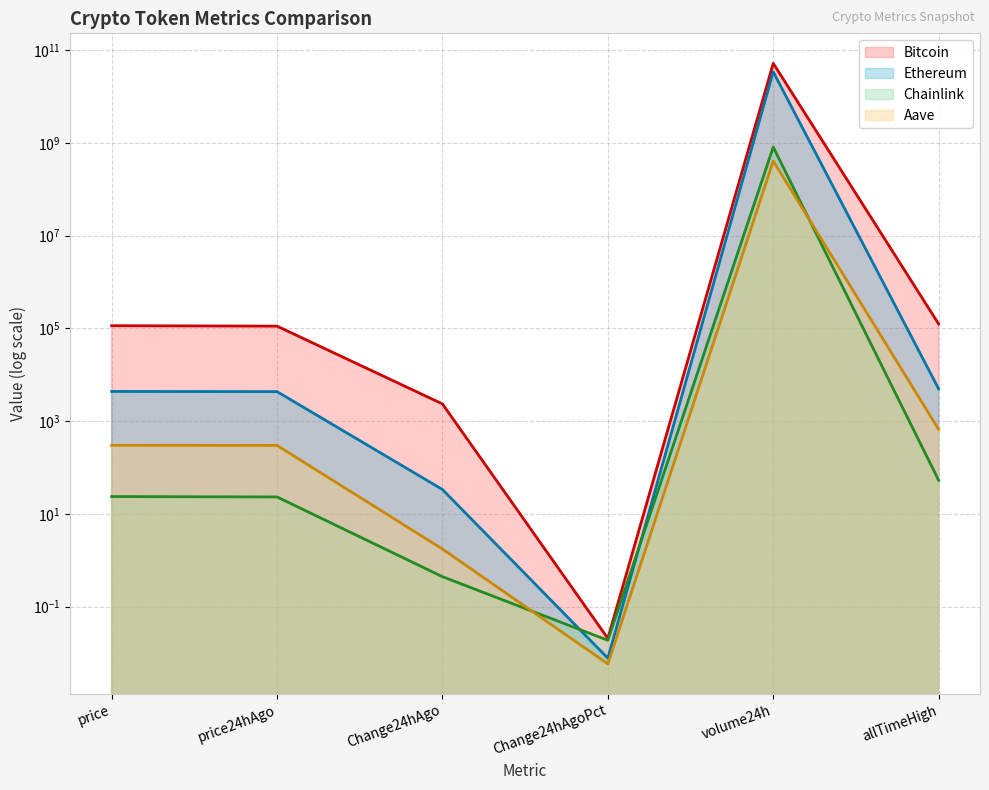

Does the chart display data point markers on the line(s)?

No